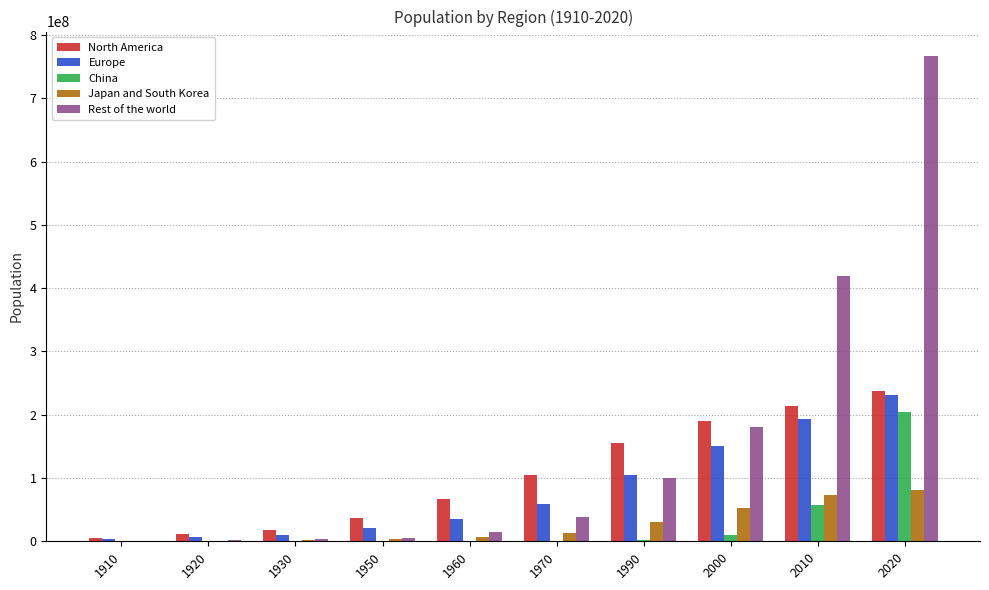

What are all the series names shown in the legend?

North America, Europe, China, Japan and South Korea, Rest of the world